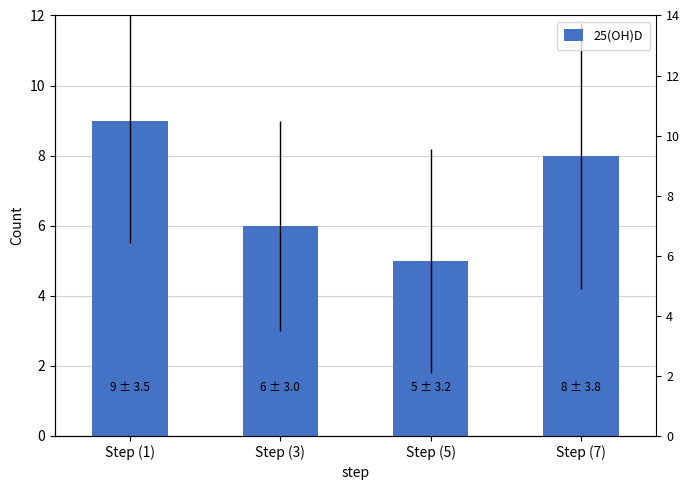

List the labels in order of value, smallest first.

Step (5), Step (3), Step (7), Step (1)